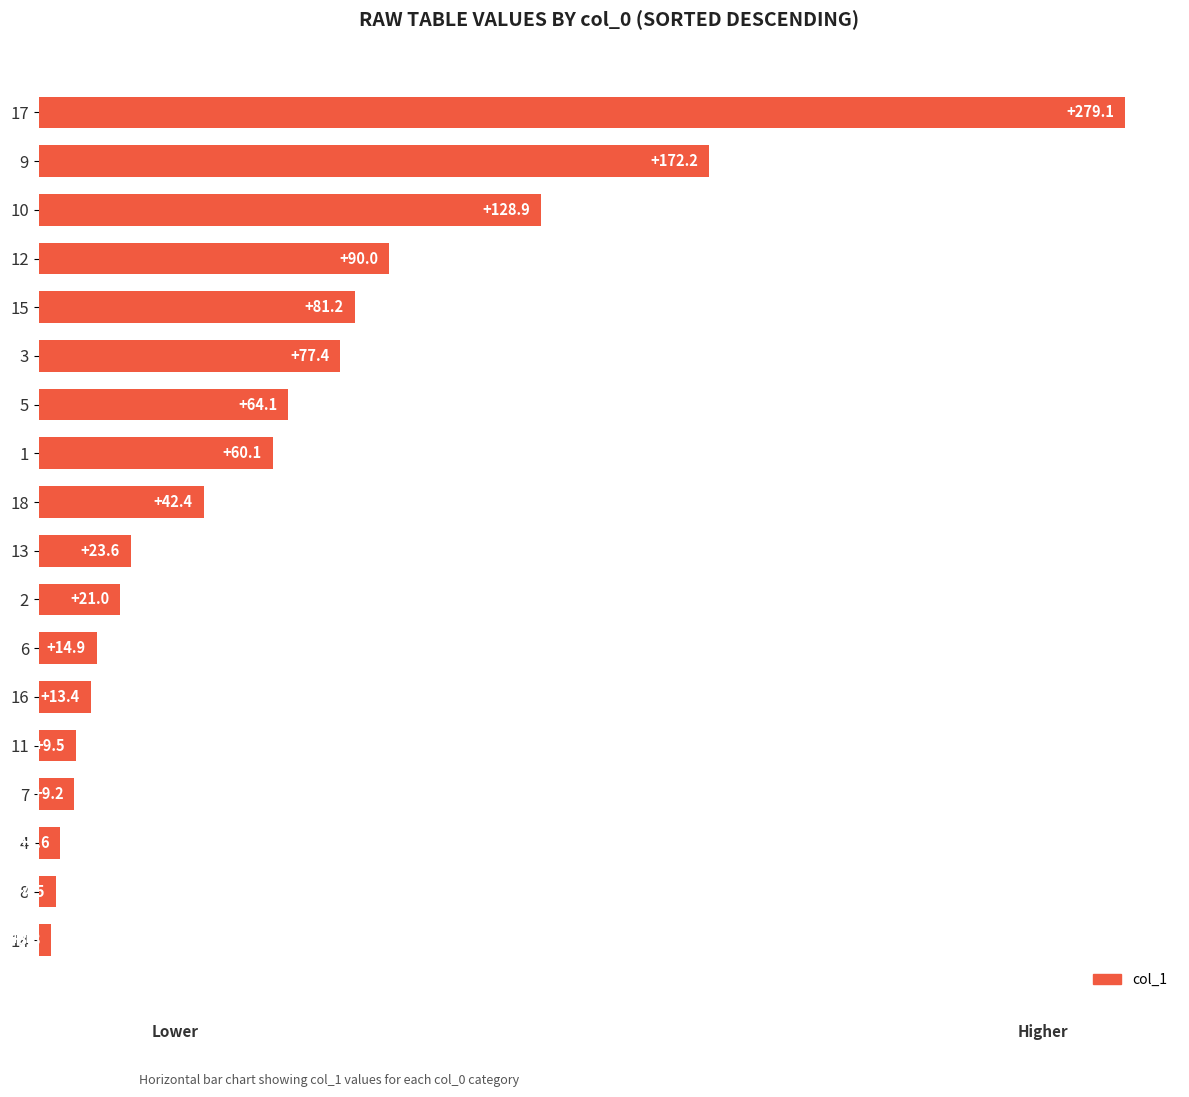

What is the label of the 14th bar from the bottom?

15